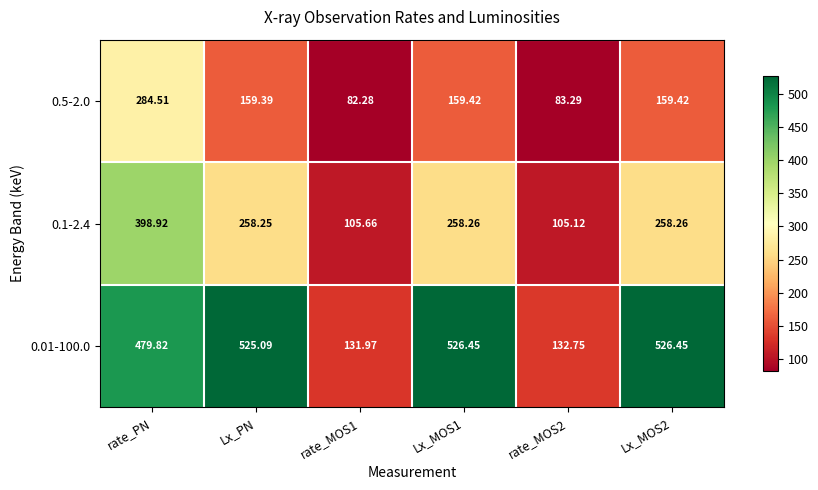

What is the greatest value displayed?

526.5